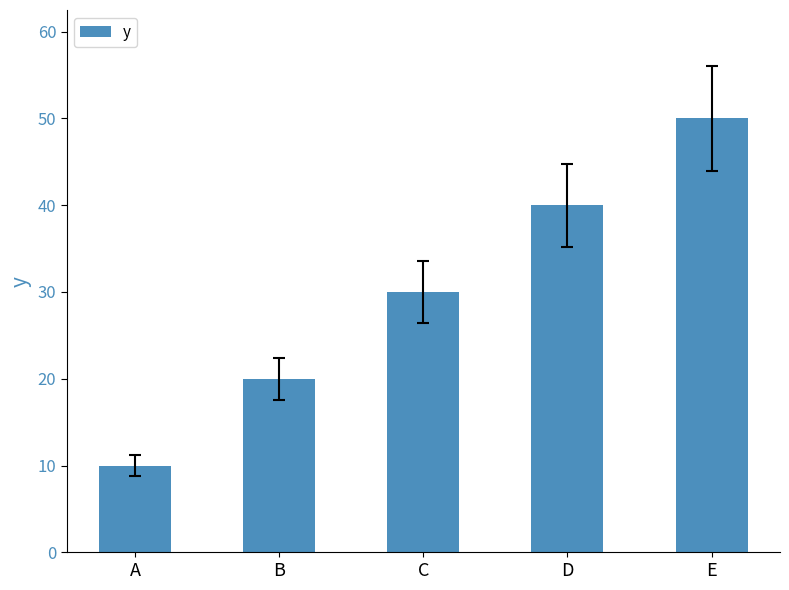

The value at D is 40. True or false?

True